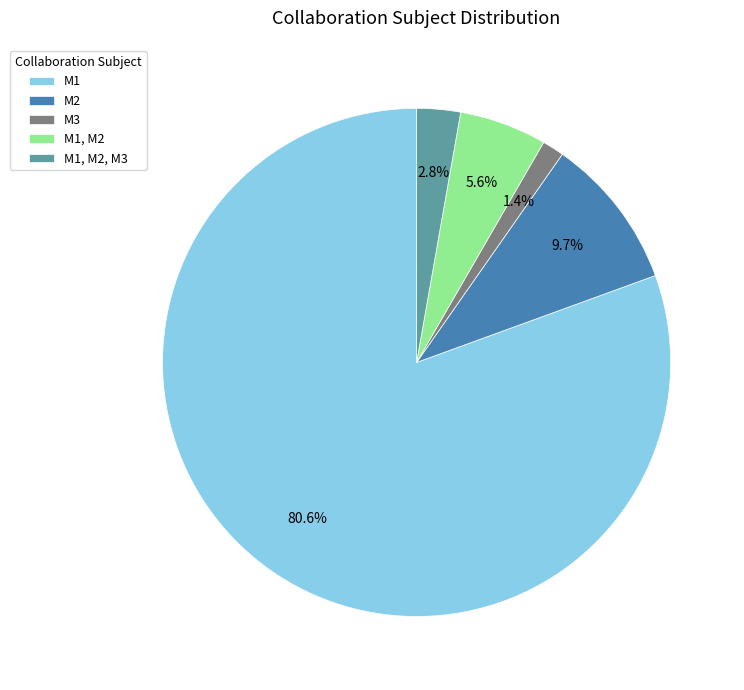

Is it true that M3 is 1% of the pie?

True